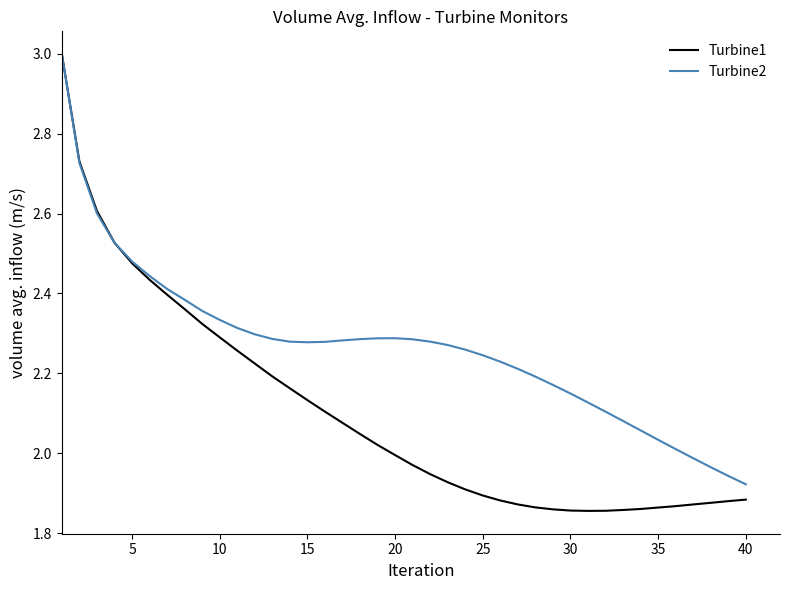

Which series has the largest range (max minus min)?

Turbine1